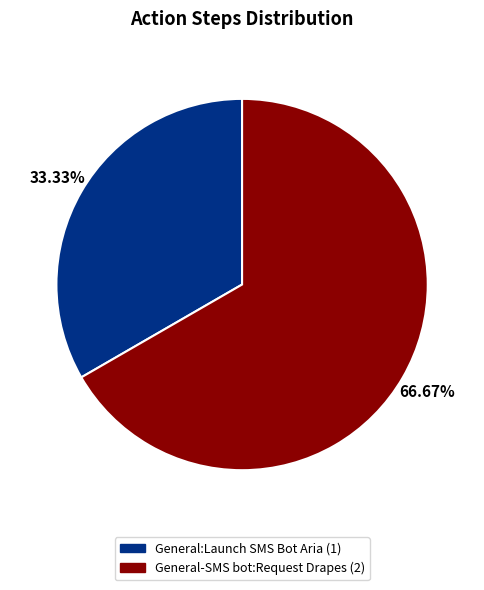

What is the smallest slice in the pie chart?

General:Launch SMS Bot Aria